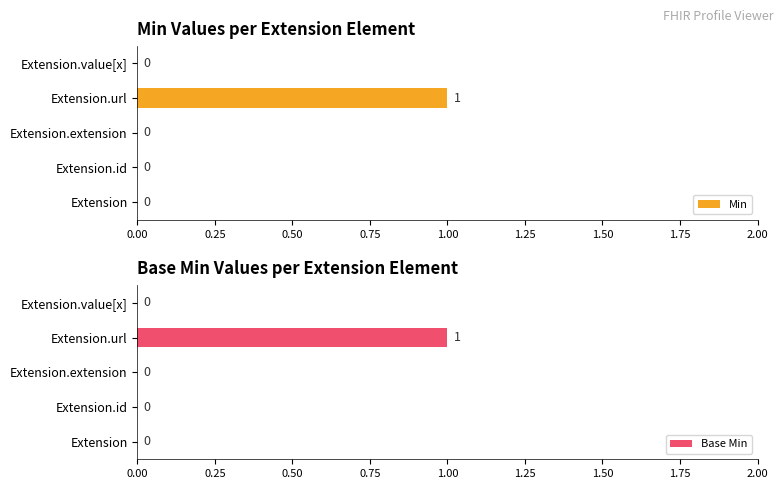

Is it true that Min equals 0 at Extension.value[x]?

True